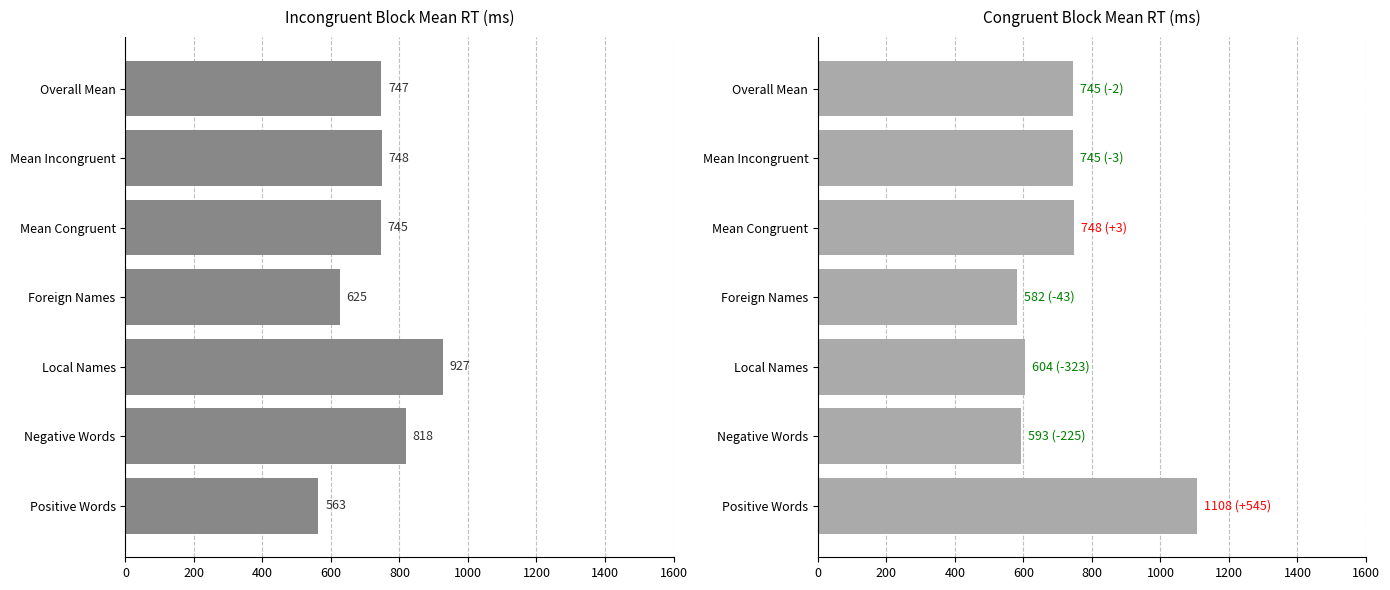

How many bars are there in total?

14